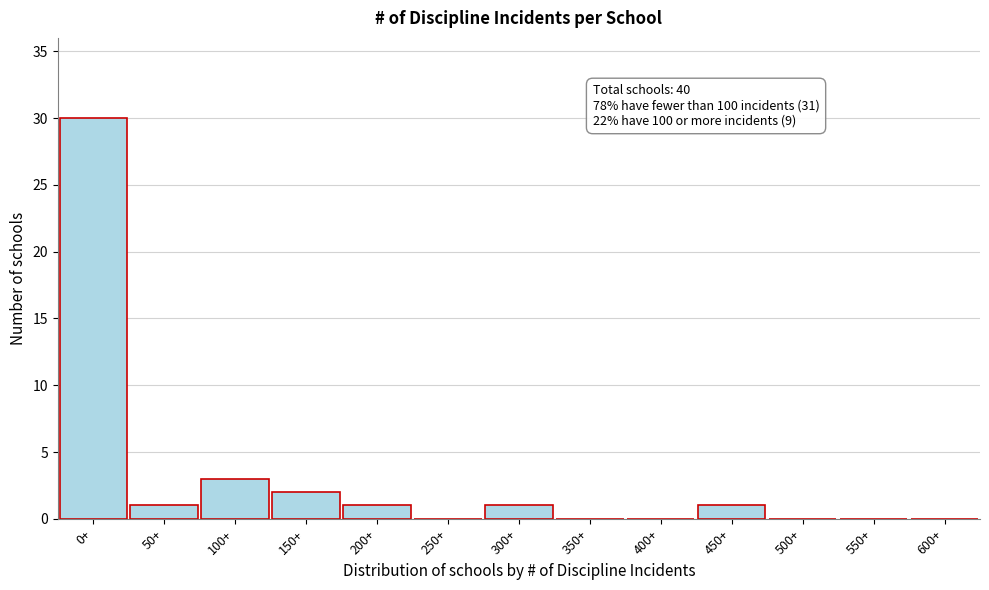

Reading left to right, extract all data points from this chart.

0+=30	50+=1	100+=3	150+=2	200+=1	250+=0	300+=1	350+=0	400+=0	450+=1	500+=0	550+=0	600+=0